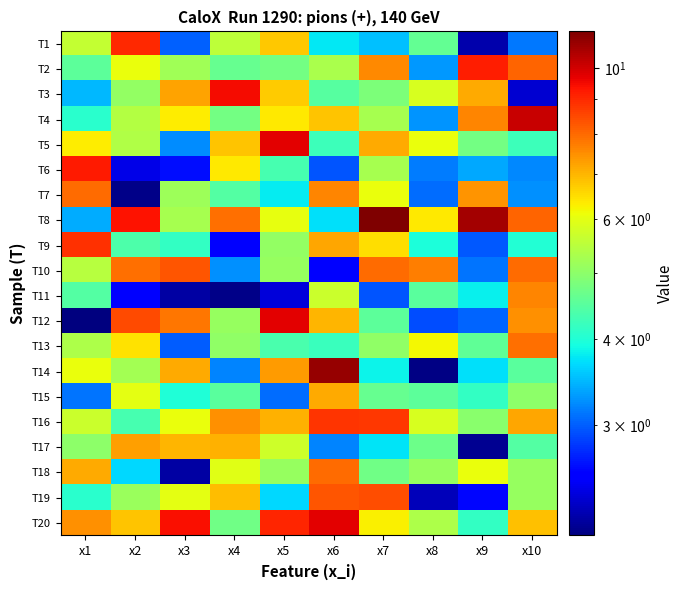

How many distinct data groups are displayed?

20